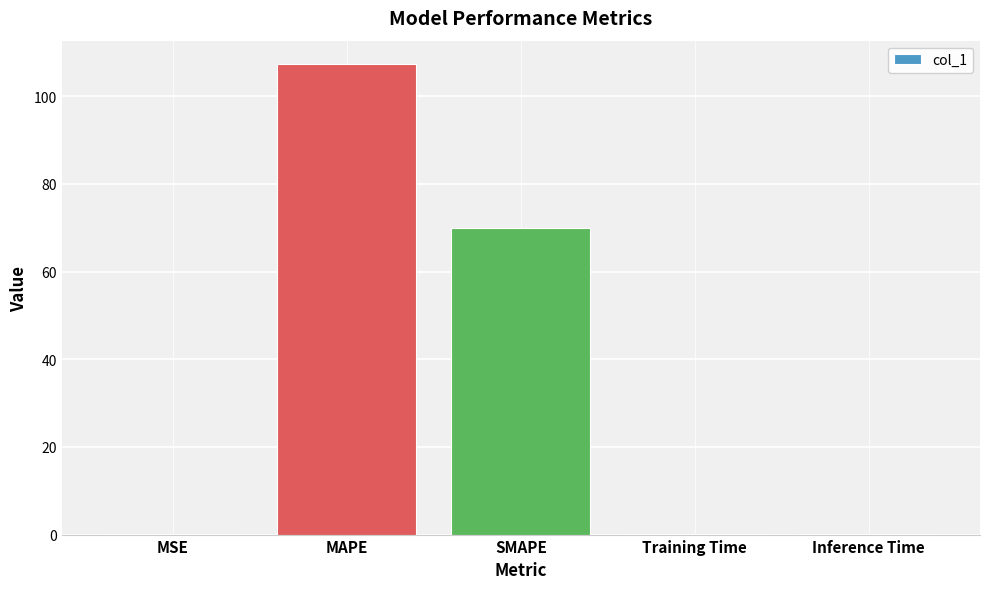

Are the bars horizontal?

No